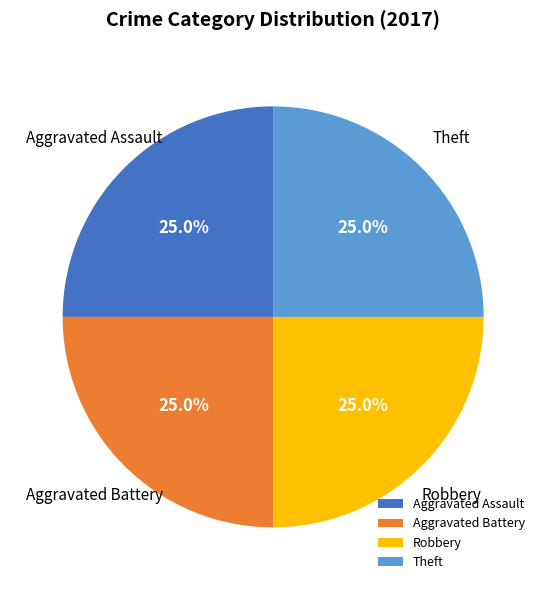

Is there a majority slice in this chart?

No